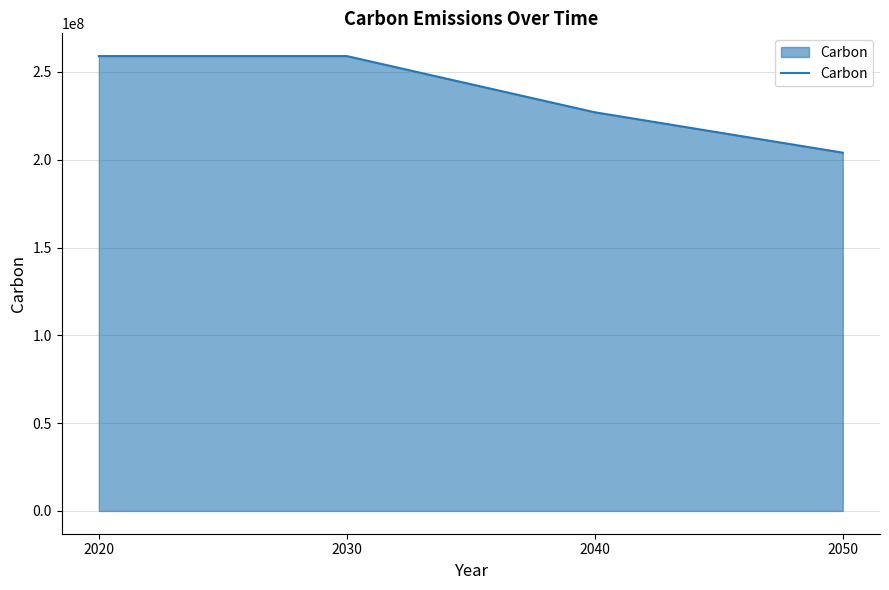

How many lines are shown in the chart?

1